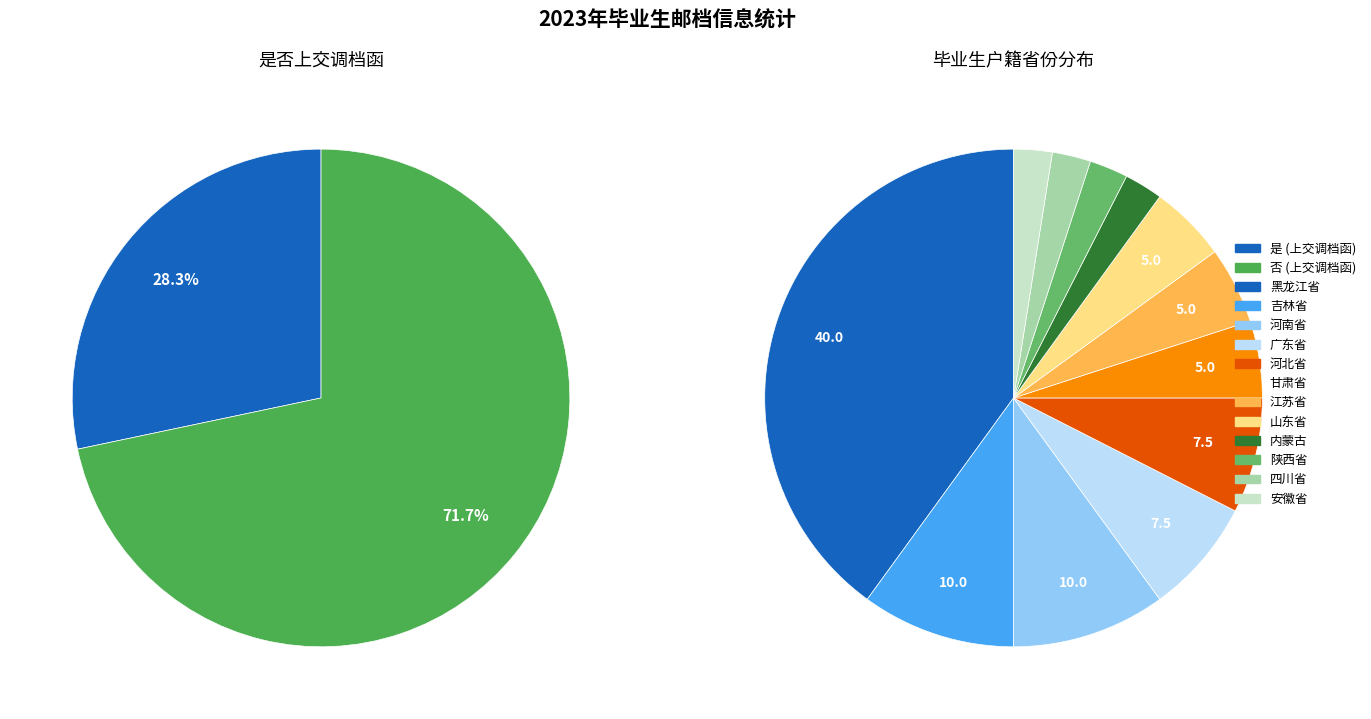

What is the change in value from 是 to 否?

+23